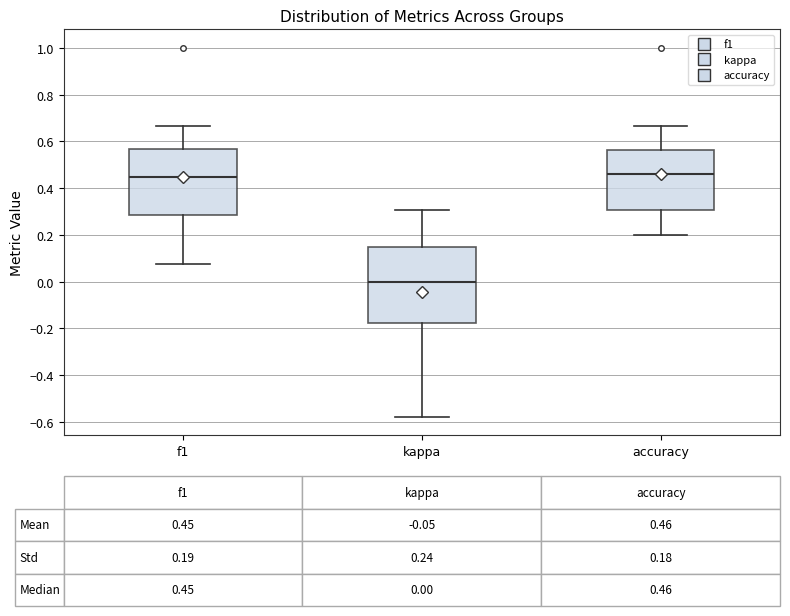

Which box is the tallest, from its lower edge to its upper edge?

kappa